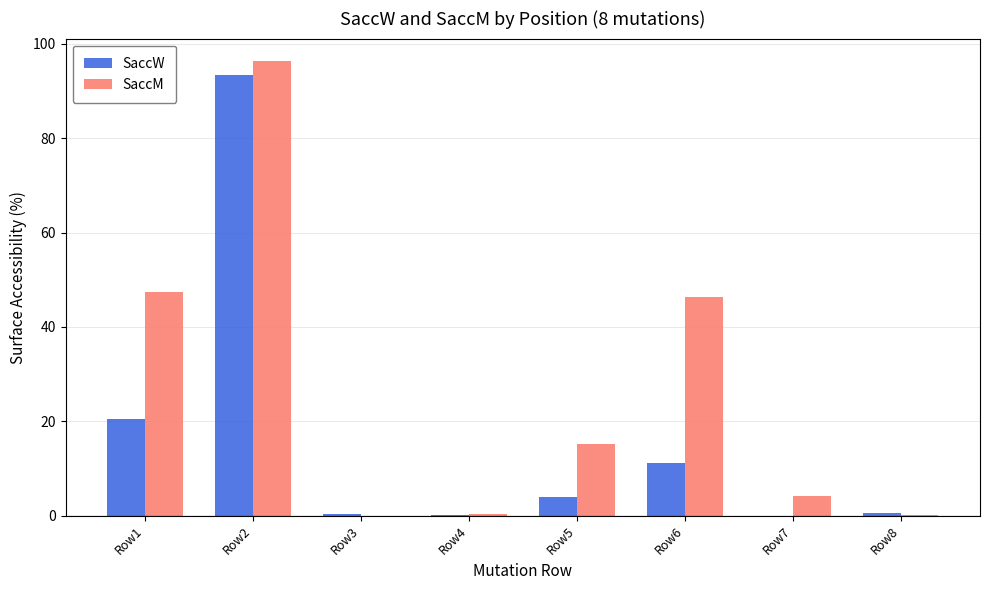

At which category is the sum across all series the highest?

Row2